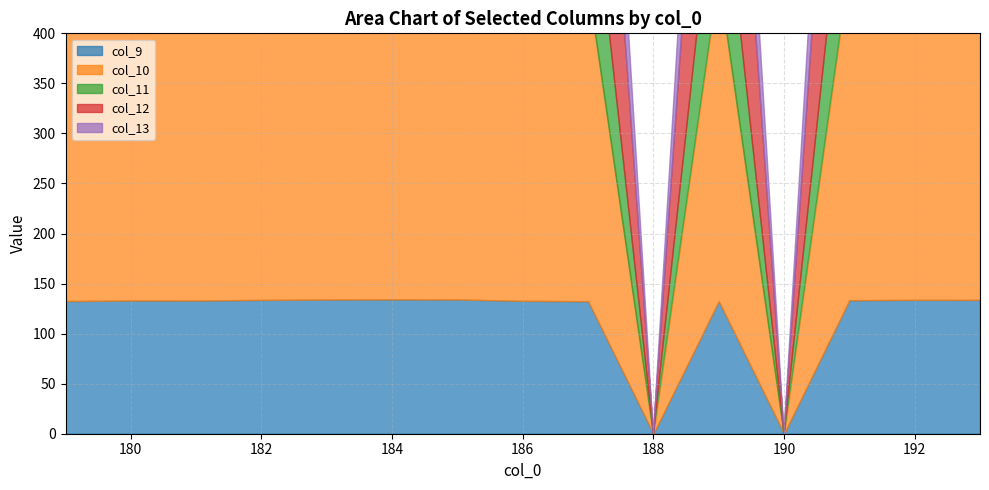

What is the value of the col_13 point at the 14th from the left?

144.9